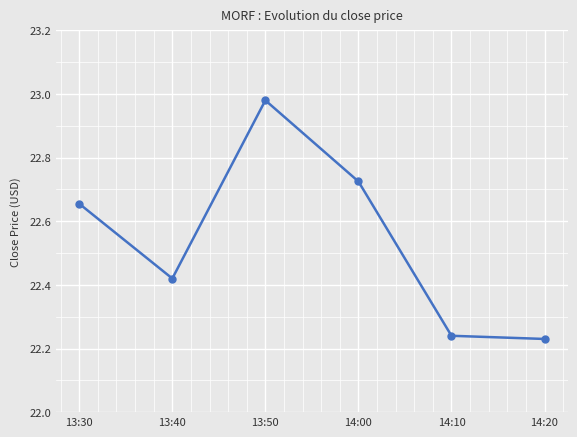

What is the label of the 1st point from the right?

14:20